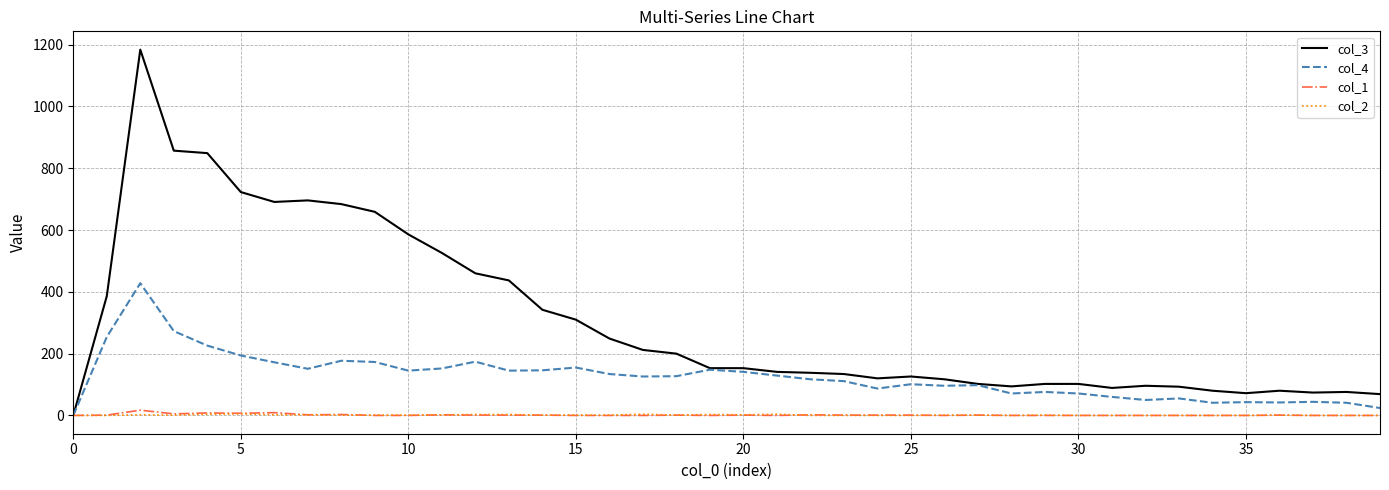

What is the maximum value for col_1?

17